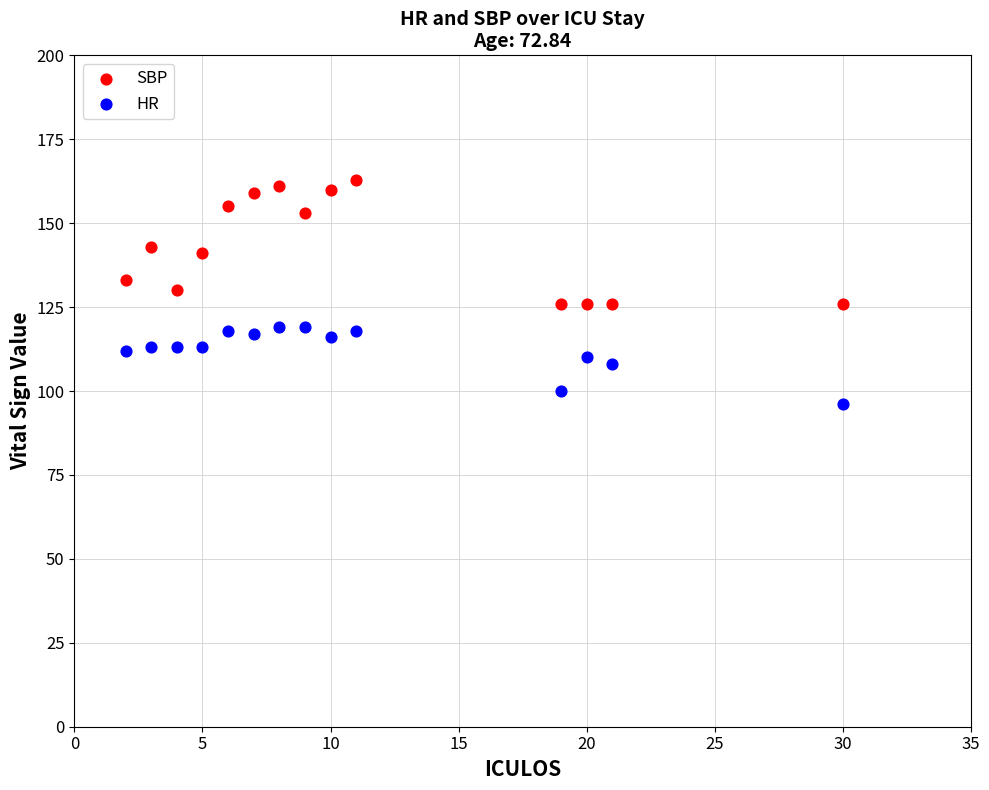

Which series contains the highest Y value?

SBP